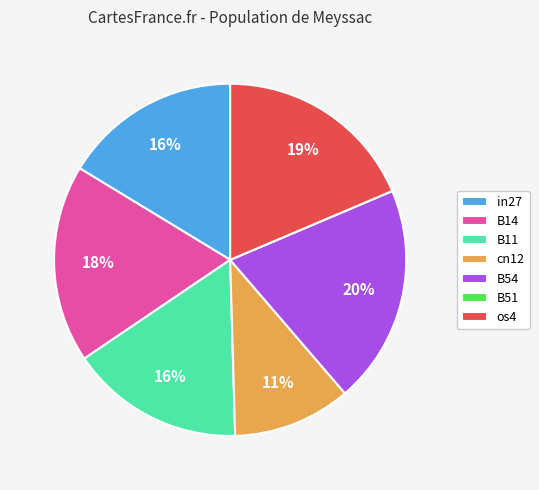

Is the sum of B11 and B54 greater than half?

No